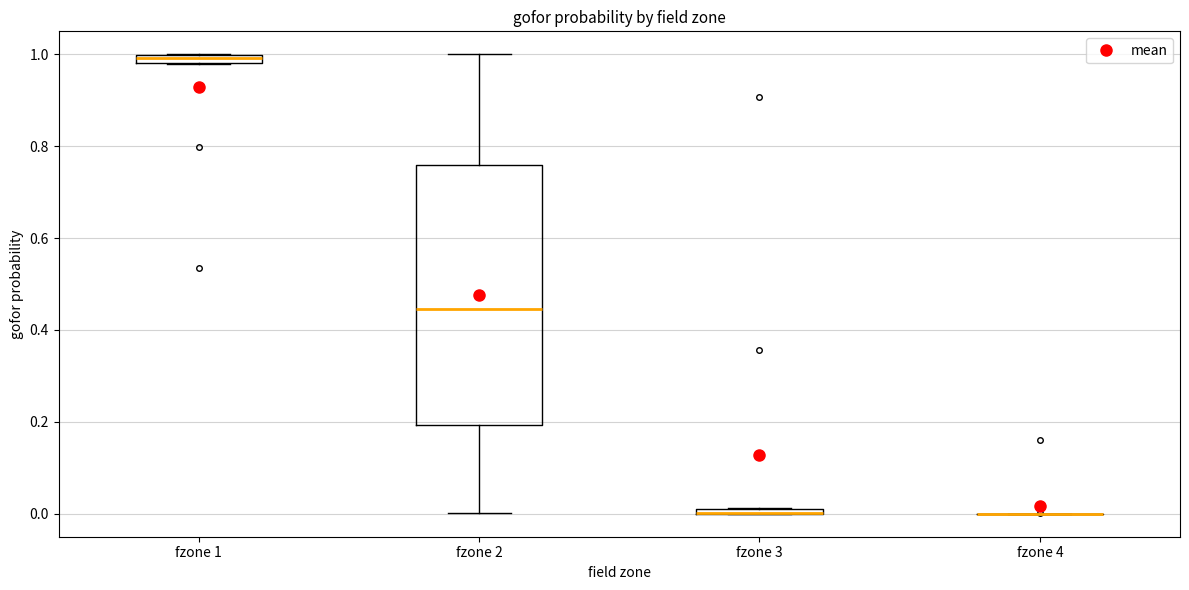

Which box is the tallest, from its lower edge to its upper edge?

fzone 2